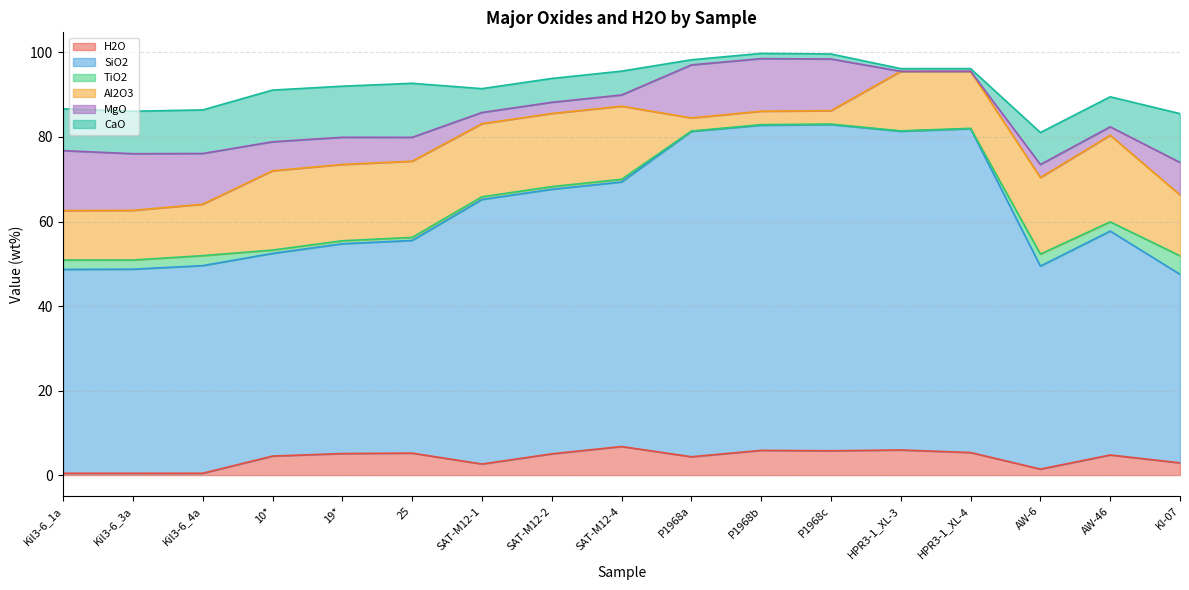

What is the difference between the maximum and minimum values in the TiO2 series?

4.3